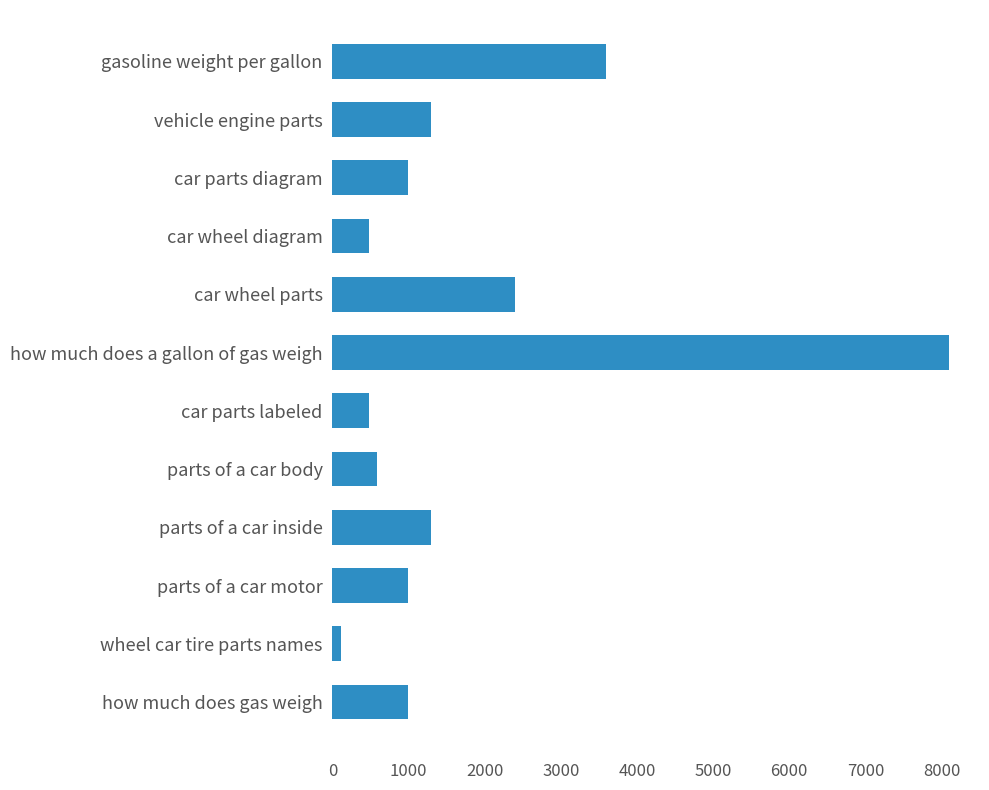

Reading bottom to top, list all the values displayed in this chart.

1000	110	1000	1300	590	480	8100	2400	480	1000	1300	3600